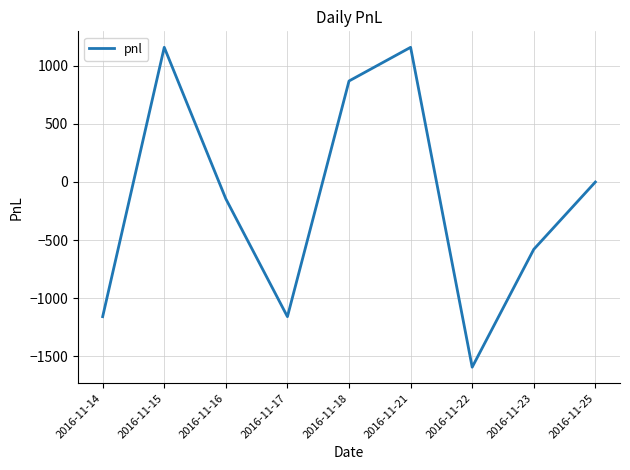

Reading left to right, extract all data points from this chart.

2016-11-14=-1160	2016-11-15=1160	2016-11-16=-145	2016-11-17=-1160	2016-11-18=870	2016-11-21=1160	2016-11-22=-1595	2016-11-23=-580	2016-11-25=0